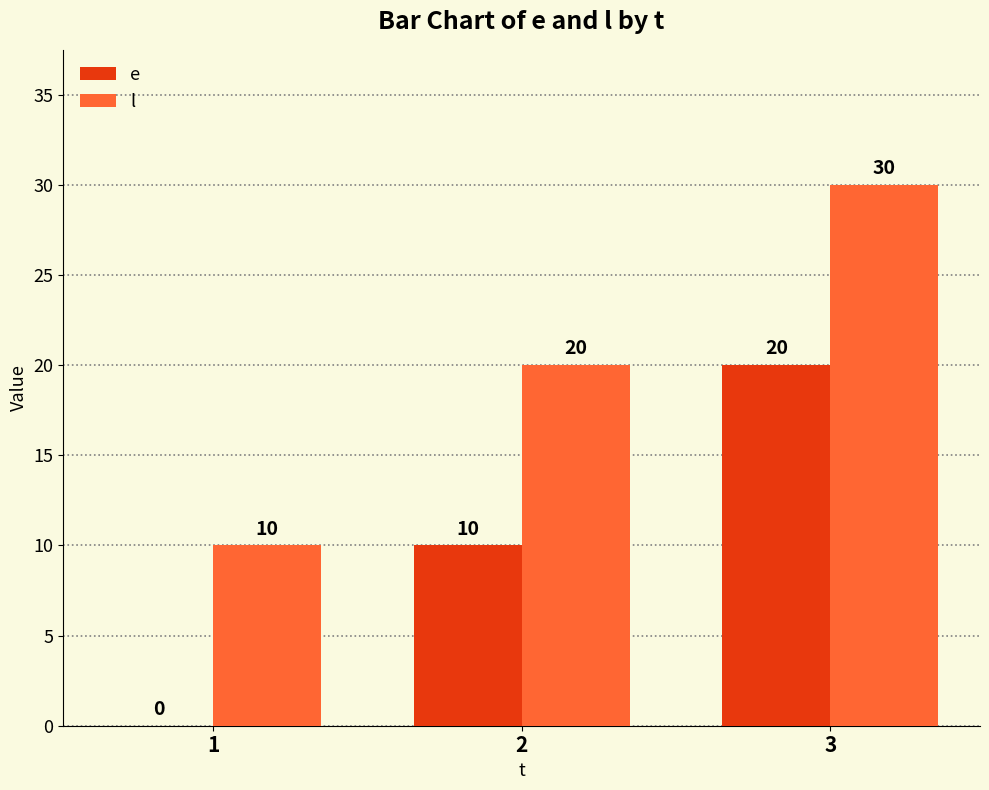

True or false: l has a value of 20 at 2.

True